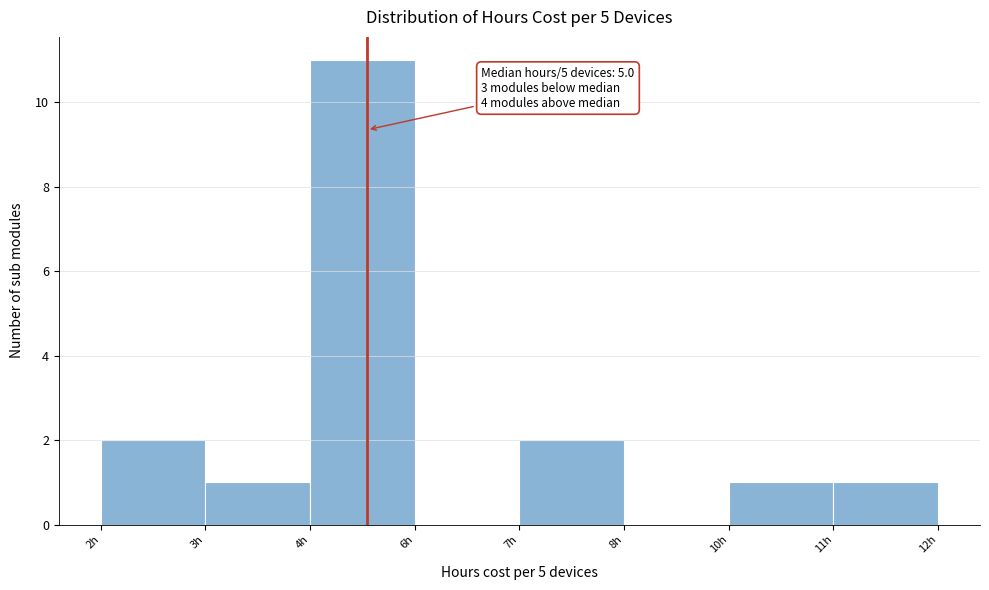

Reading left to right, transcribe all the data shown in this chart.

2h=2	3h=1	4h=11	6h=0	7h=2	8h=0	10h=1	11h=1